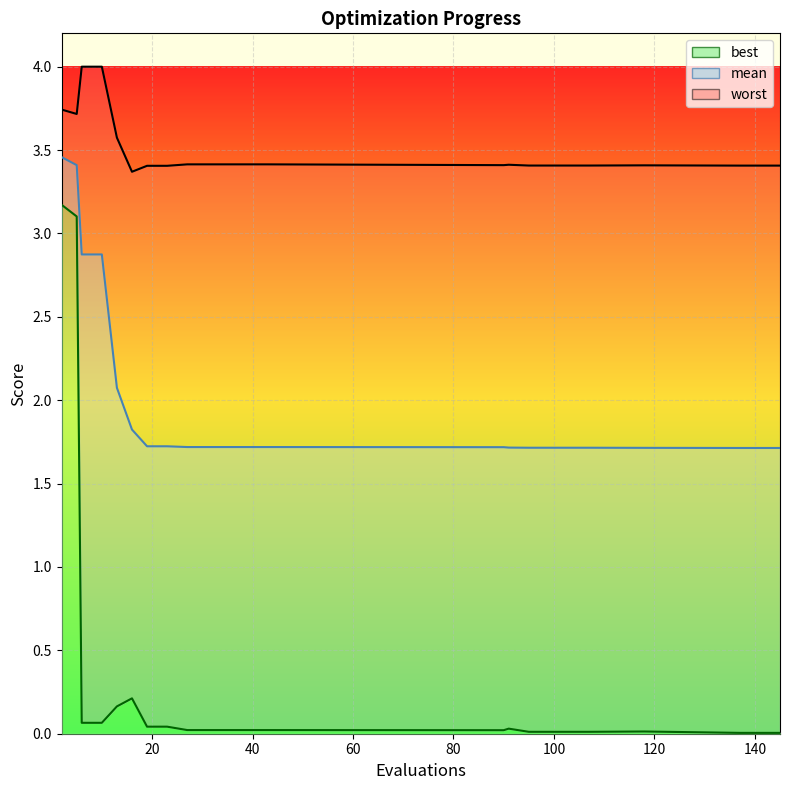

In worst, how many points are higher than both neighbors (excluding endpoints)?

2